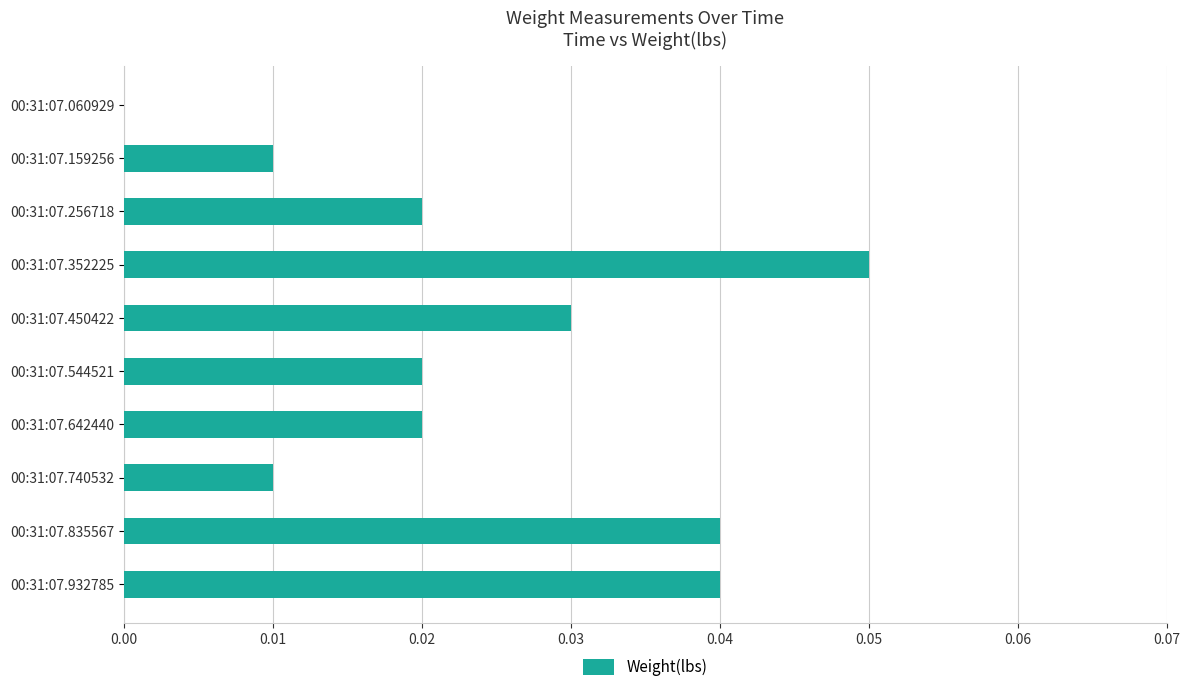

How many series are shown in this chart?

1